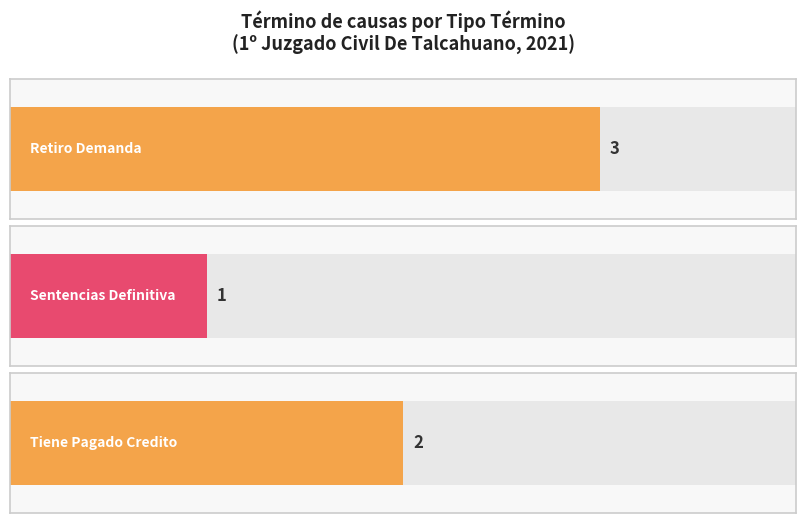

What value does the data have at Sentencias Definitiva?

1